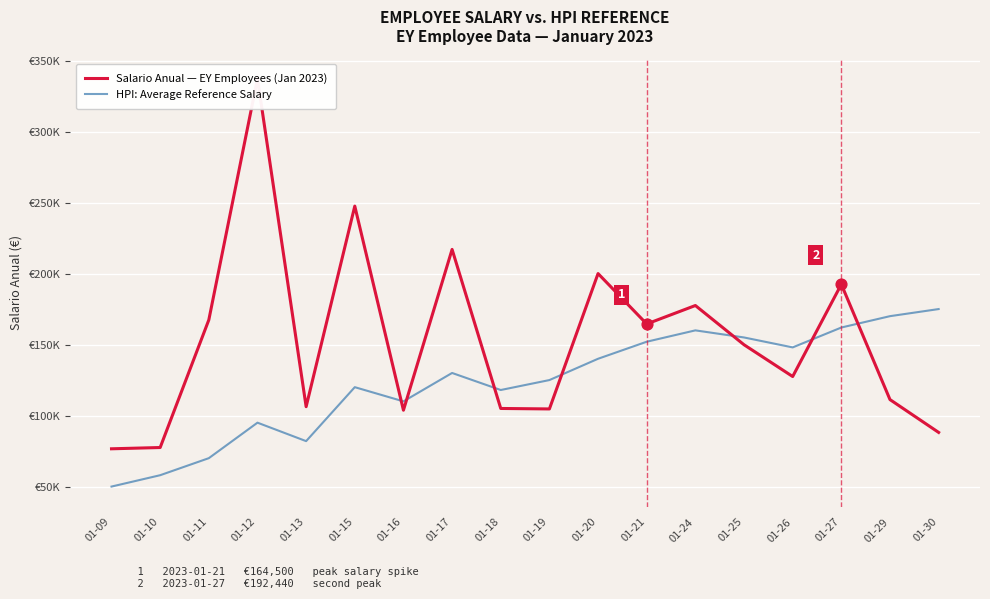

At how many categories does at least one series exceed 218046?

2